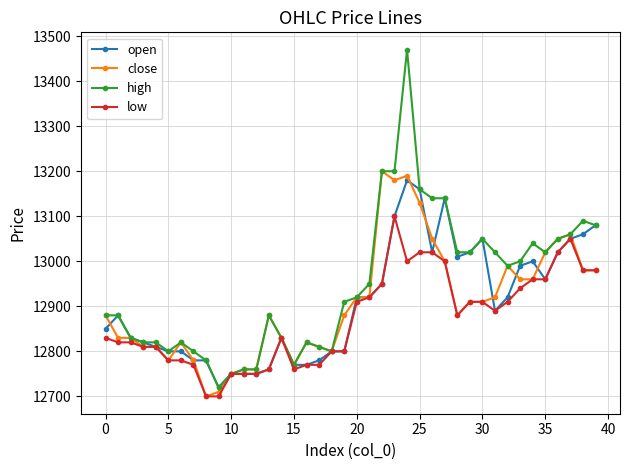

Reading left to right, list all the values displayed in this chart.

open: 12850	12880	12830	12820	12810	12800	12800	12780	12780	12720	12750	12750	12750	12760	12830	12770	12770	12780	12800	12800	12920	12920	12950	13100	13180	13160	13020	13140	13010	13020	13050	12890	12920	12990	13000	12960	13020	13050	13060	13080
close: 12880	12830	12830	12810	12810	12780	12820	12780	12700	12710	12750	12760	12760	12880	12830	12770	12820	12810	12800	12880	12920	12920	13200	13180	13190	13130	13050	13000	12880	12910	12910	12920	12990	12960	12960	13020	13050	13060	12980	12980
high: 12880	12880	12830	12820	12820	12800	12820	12800	12780	12720	12750	12760	12760	12880	12830	12770	12820	12810	12800	12910	12920	12950	13200	13200	13470	13160	13140	13140	13020	13020	13050	13020	12990	13000	13040	13020	13050	13060	13090	13080
low: 12830	12820	12820	12810	12810	12780	12780	12770	12700	12700	12750	12750	12750	12760	12830	12760	12770	12770	12800	12800	12910	12920	12950	13100	13000	13020	13020	13000	12880	12910	12910	12890	12910	12940	12960	12960	13020	13050	12980	12980